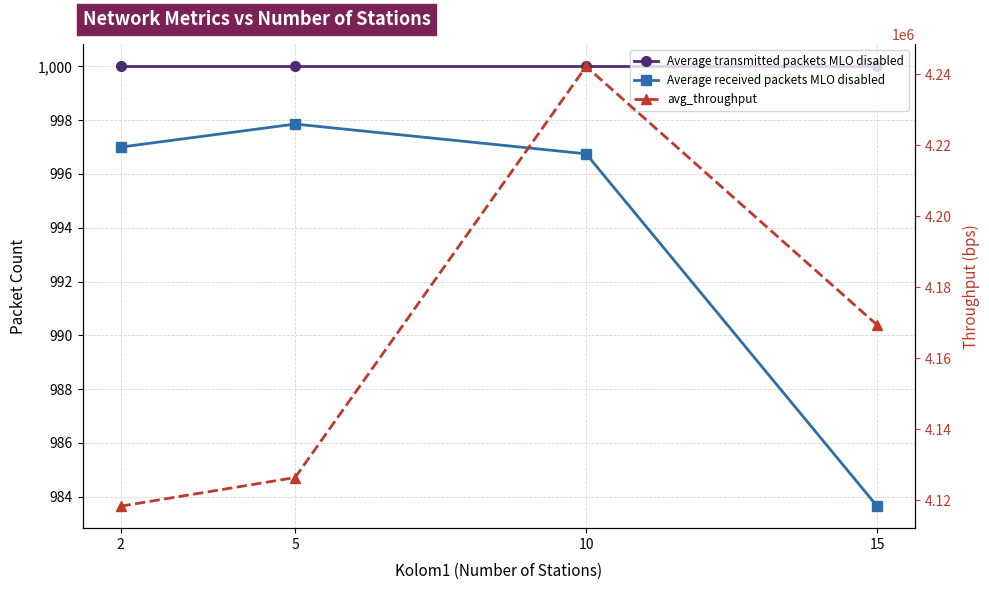

Between 10 and 15, which series saw the biggest shift?

avg_throughput